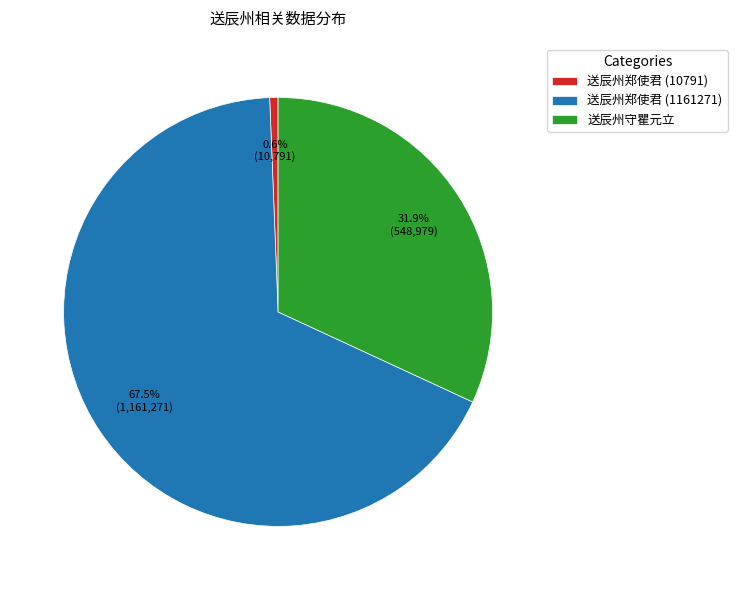

How many segments does this pie chart have?

3